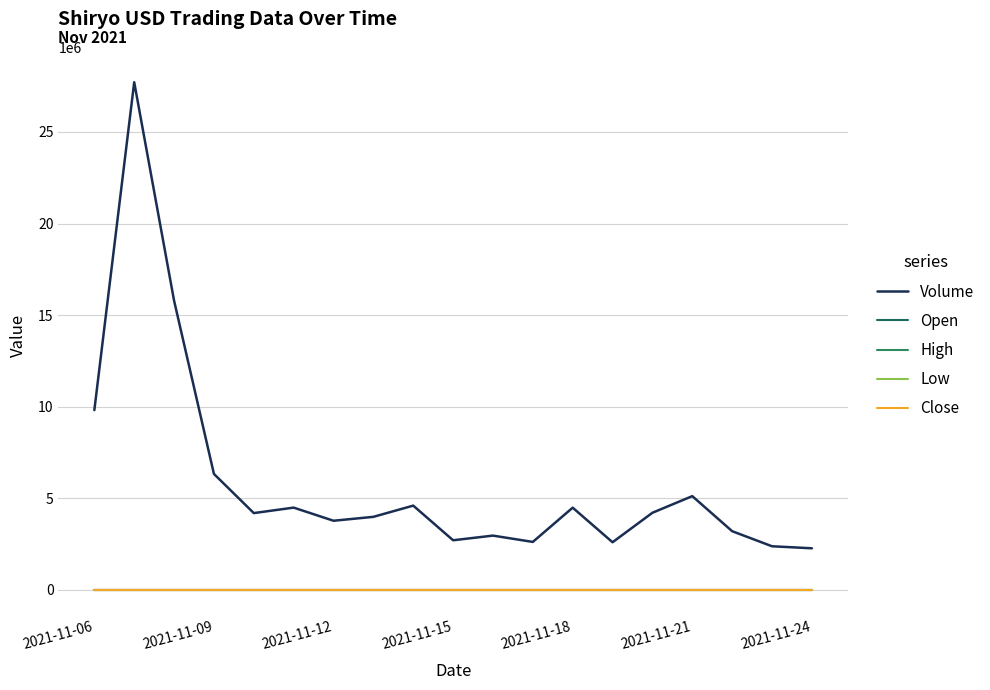

Does the chart display data point markers on the line(s)?

No